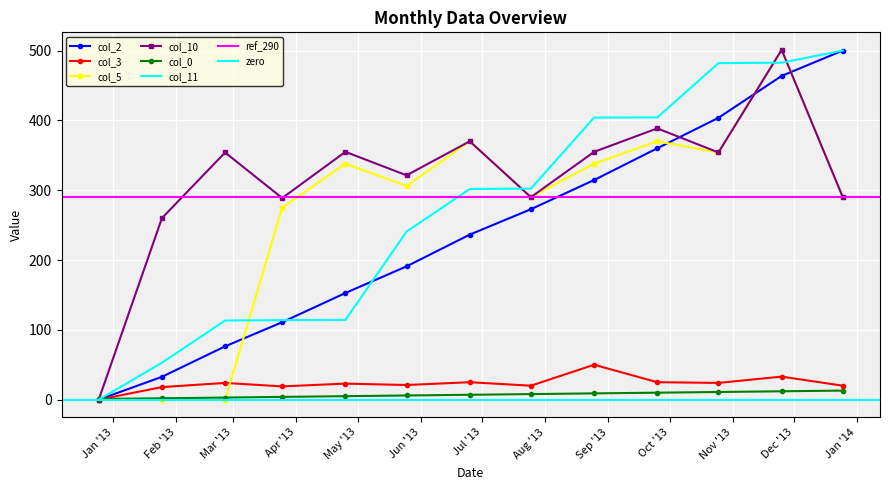

How many times do col_2 and col_11 cross each other?

2